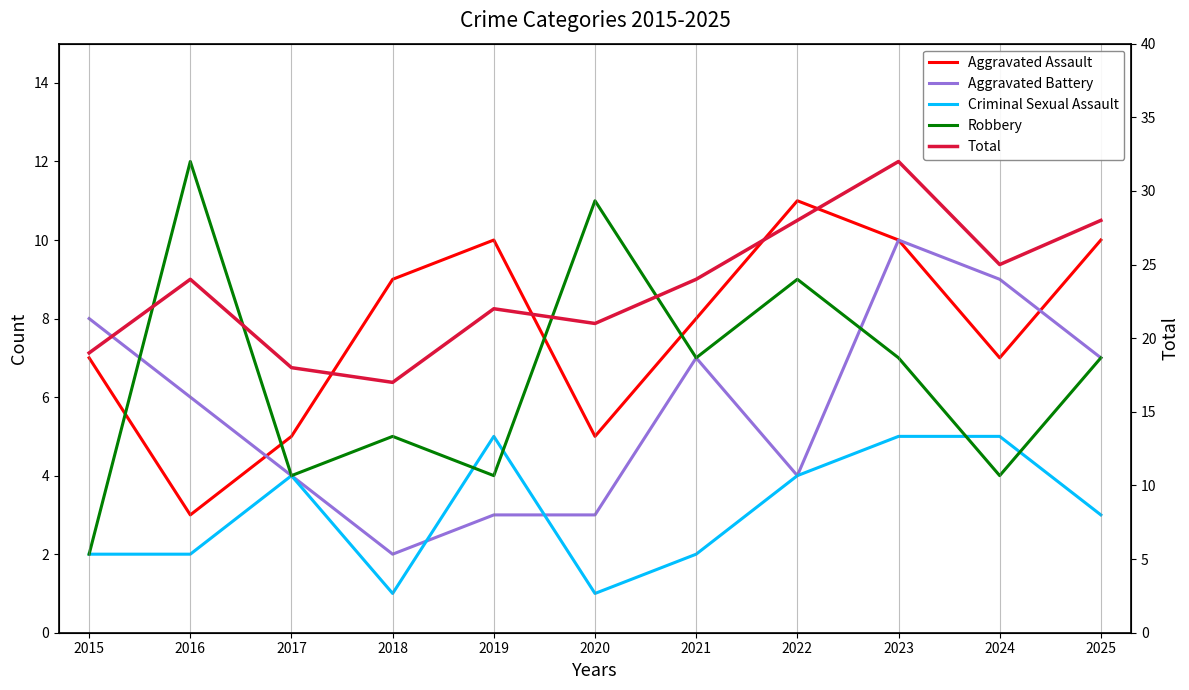

Reading left to right, list all the values displayed in this chart.

Aggravated Assault: 2015=7	2016=3	2017=5	2018=9	2019=10	2020=5	2021=8	2022=11	2023=10	2024=7	2025=10
Aggravated Battery: 2015=8	2016=6	2017=4	2018=2	2019=3	2020=3	2021=7	2022=4	2023=10	2024=9	2025=7
Criminal Sexual Assault: 2015=2	2016=2	2017=4	2018=1	2019=5	2020=1	2021=2	2022=4	2023=5	2024=5	2025=3
Robbery: 2015=2	2016=12	2017=4	2018=5	2019=4	2020=11	2021=7	2022=9	2023=7	2024=4	2025=7
Total: 2015=19	2016=24	2017=18	2018=17	2019=22	2020=21	2021=24	2022=28	2023=32	2024=25	2025=28